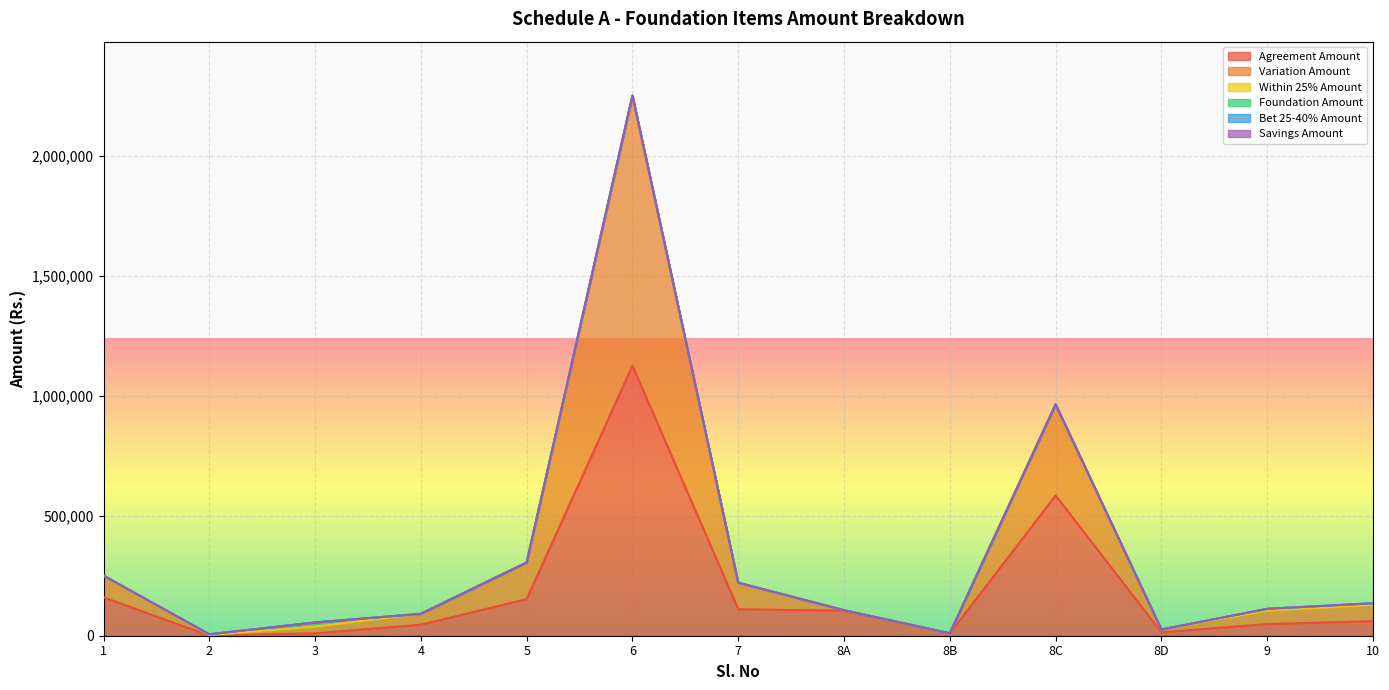

At which category does Foundation Amount reach its first local peak?

3